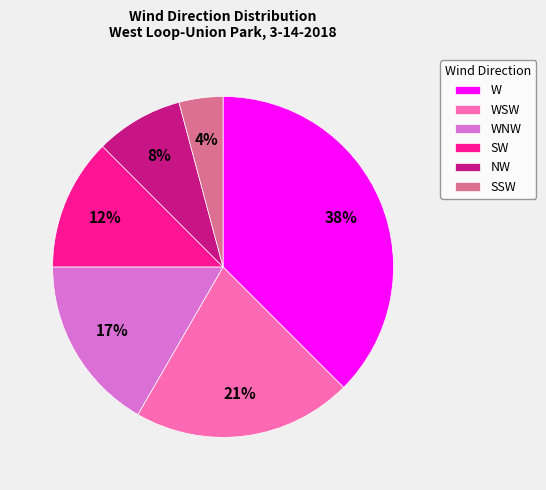

Is the sum of WNW and SSW greater than half?

No